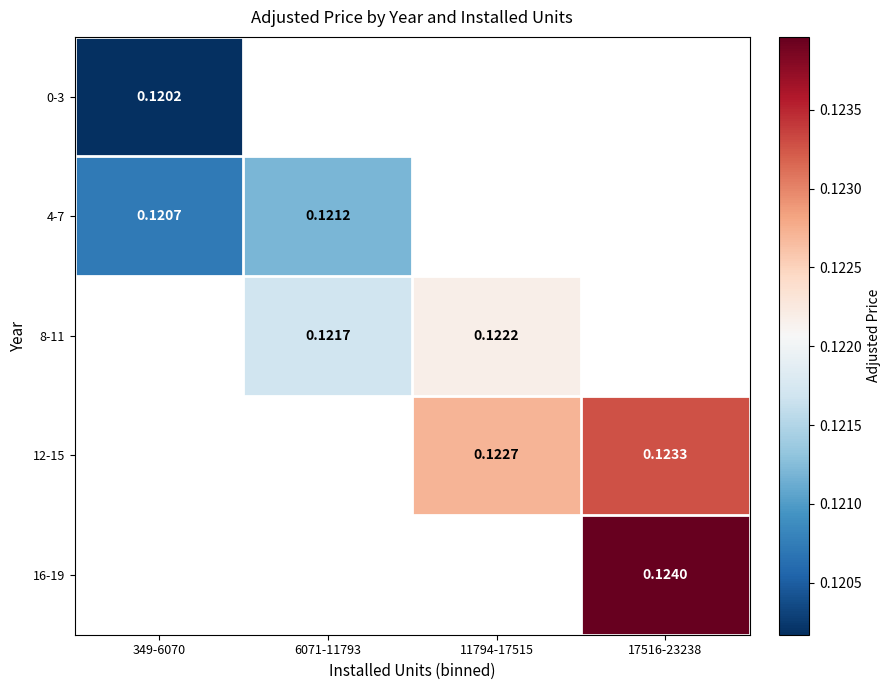

At how many categories does at least one series exceed 0?

4